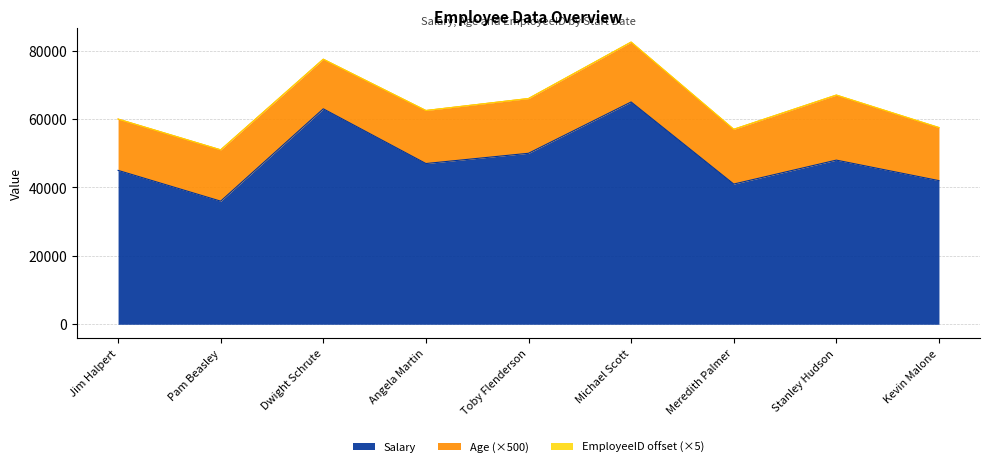

Which category has the highest value in the Salary series?

Michael Scott